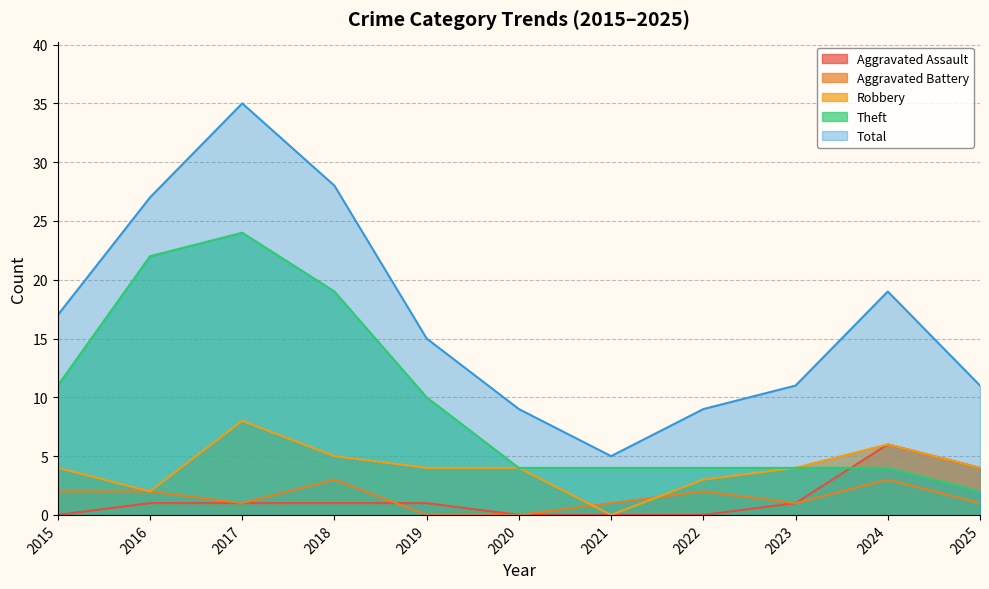

Reading right to left, what are all the values shown in this chart?

Aggravated Assault: 2025=4	2024=6	2023=1	2022=0	2021=0	2020=0	2019=1	2018=1	2017=1	2016=1	2015=0
Aggravated Battery: 2025=1	2024=3	2023=1	2022=2	2021=1	2020=0	2019=0	2018=3	2017=1	2016=2	2015=2
Robbery: 2025=4	2024=6	2023=4	2022=3	2021=0	2020=4	2019=4	2018=5	2017=8	2016=2	2015=4
Theft: 2025=2	2024=4	2023=4	2022=4	2021=4	2020=4	2019=10	2018=19	2017=24	2016=22	2015=11
Total: 2025=11	2024=19	2023=11	2022=9	2021=5	2020=9	2019=15	2018=28	2017=35	2016=27	2015=17